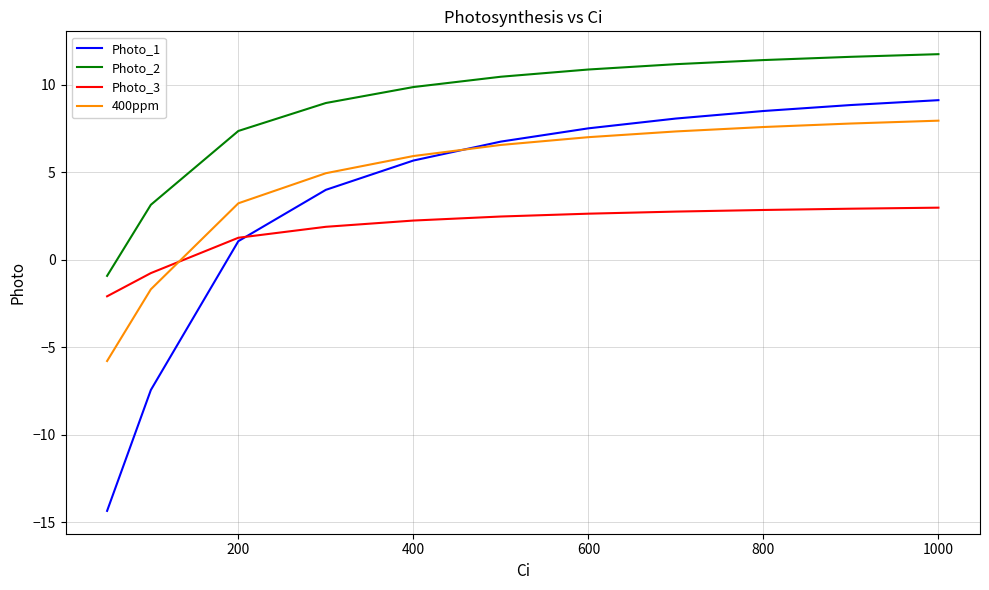

Which series has the largest total across all categories?

Photo_2